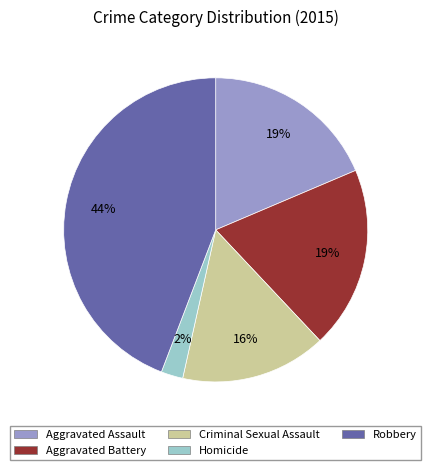

True or false: Homicide accounts for 2% of the total.

True